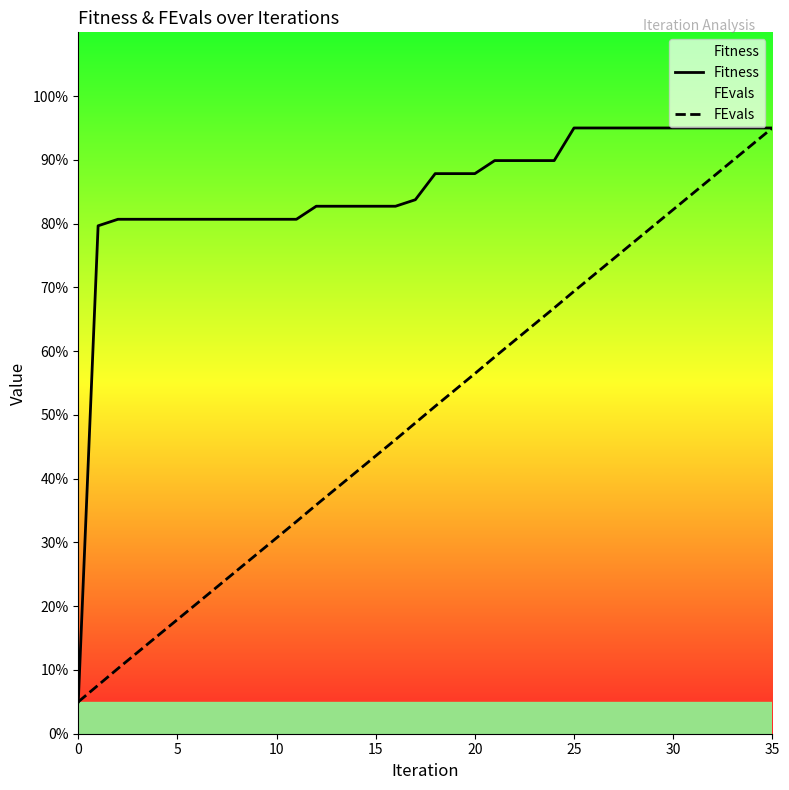

What is the difference between the maximum and minimum values in the FEvals series?

90.0